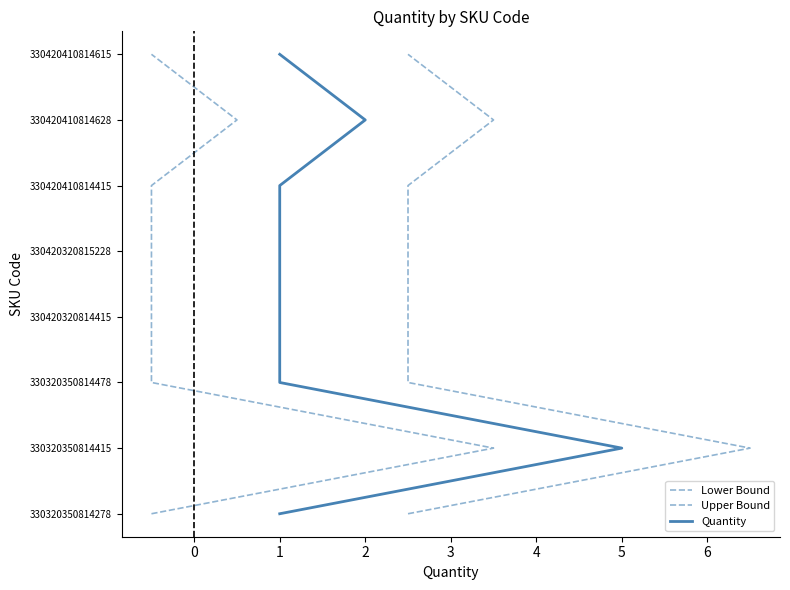

Does the chart have visible grid lines?

No